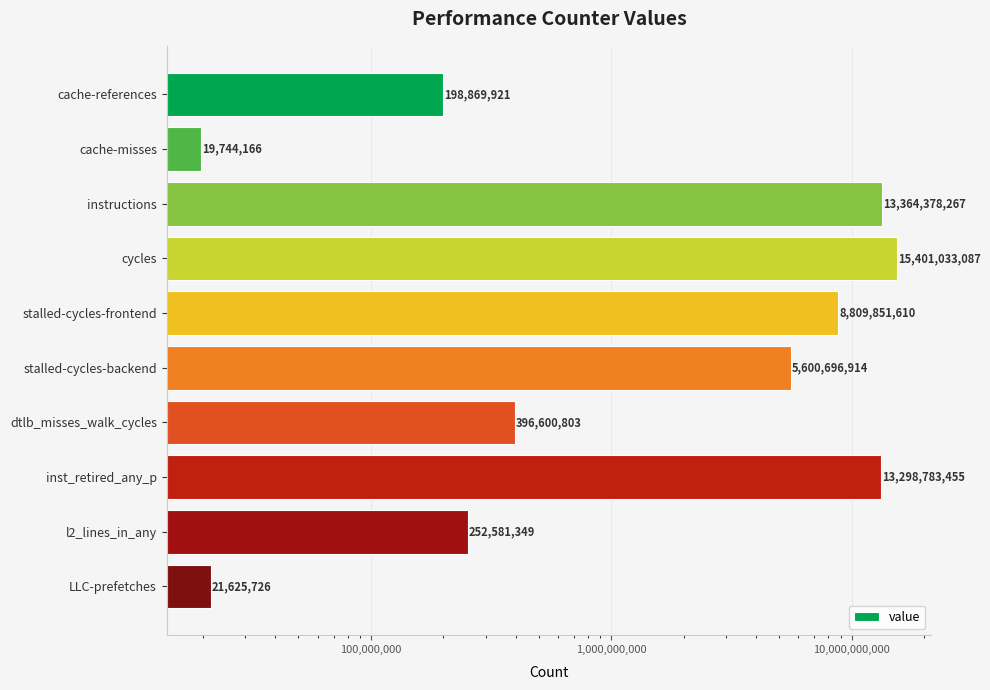

Between dtlb_misses_walk_cycles and cache-references, which is larger?

dtlb_misses_walk_cycles